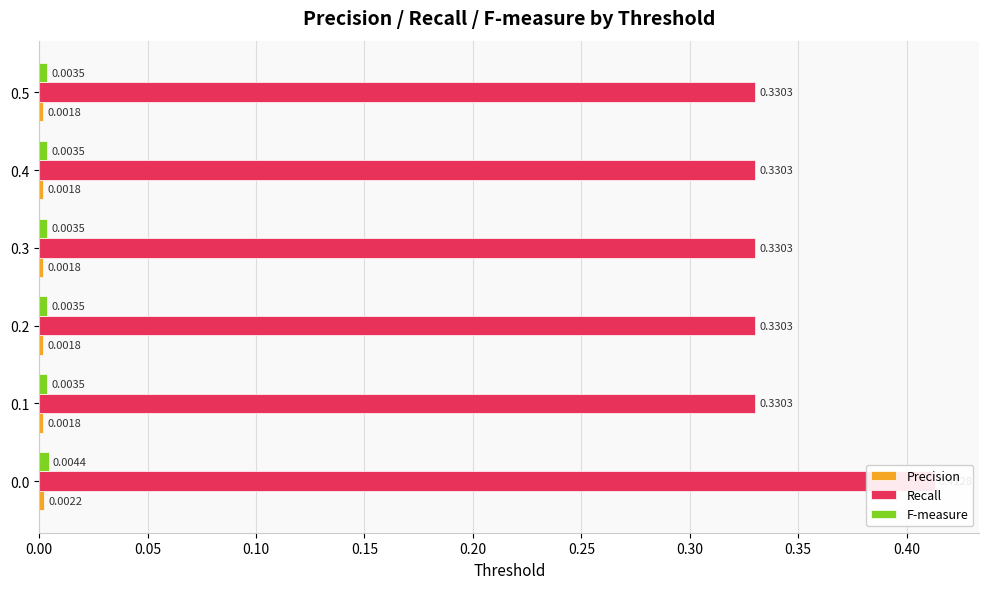

Rank the categories by Recall value from lowest to highest.

0.05, 0.10, 0.15, 0.20, 0.25, 0.00